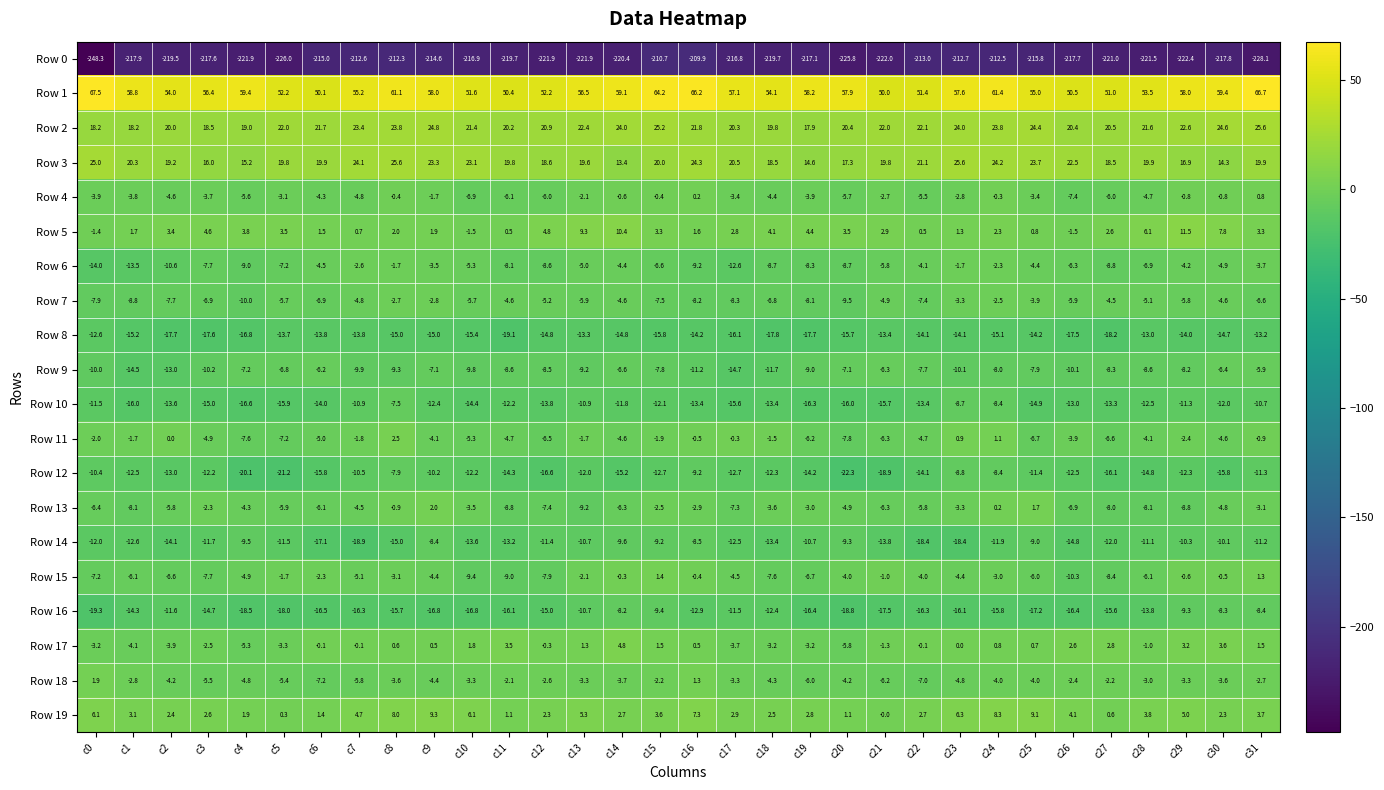

What is the greatest value displayed?

67.5